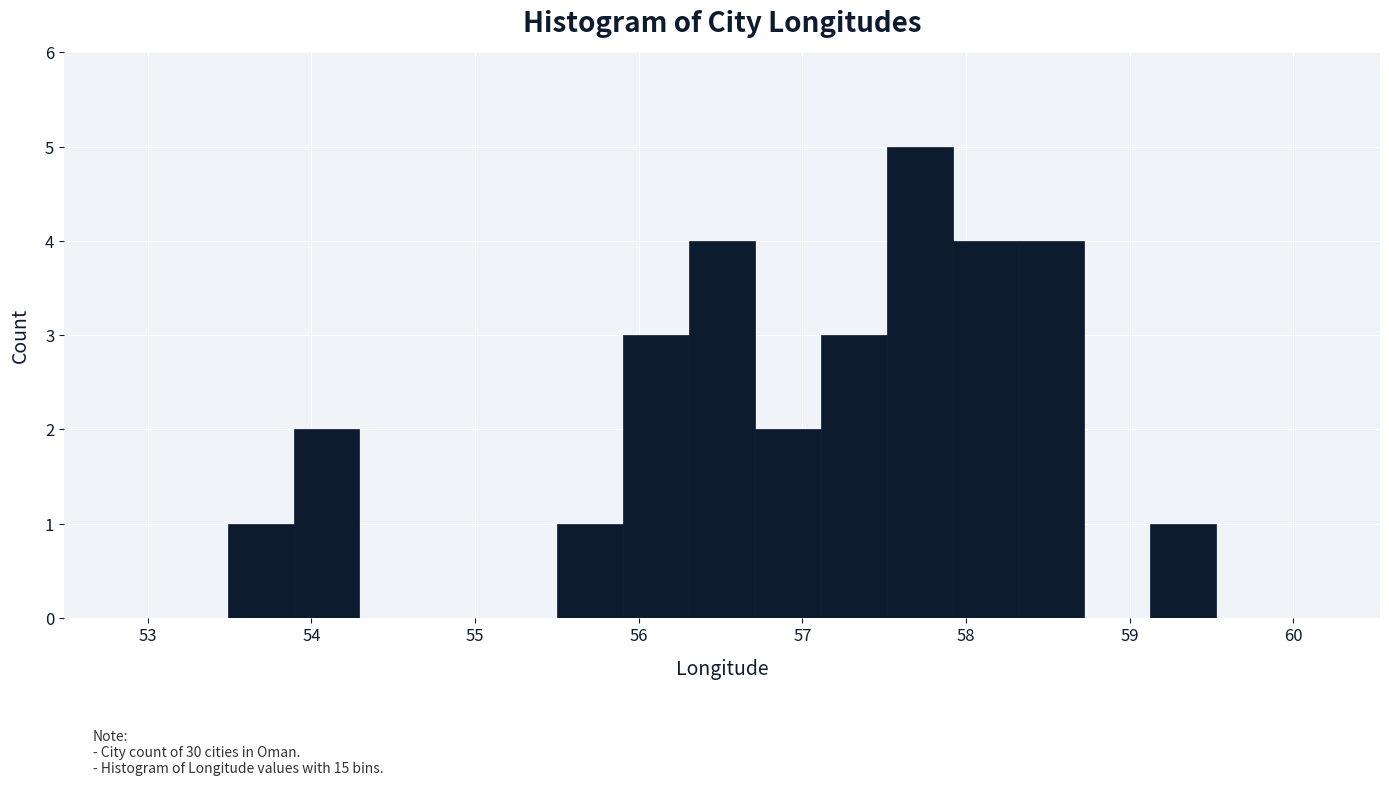

Reading left to right, transcribe this chart: for each bar, give the range it covers on the x-axis and its height. Neither the bar edges nor the heights are printed on the chart, so give them approximately, as read against the axes.

53.5 to 53.9: 1
53.9 to 54.3: 2
54.3 to 54.7: 0
54.7 to 55.1: 0
55.1 to 55.5: 0
55.5 to 55.9: 1
55.9 to 56.3: 3
56.3 to 56.7: 4
56.7 to 57.1: 2
57.1 to 57.5: 3
57.5 to 57.9: 5
57.9 to 58.3: 4
58.3 to 58.7: 4
58.7 to 59.1: 0
59.1 to 59.5: 1